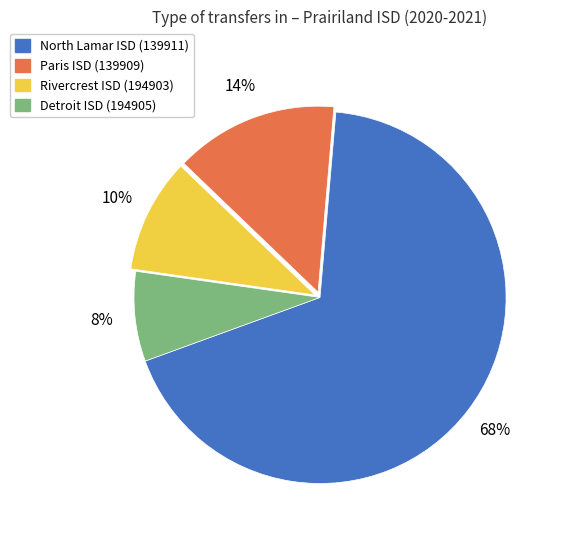

To the nearest percent, what is the difference between the largest and smallest slice percentages?

60%